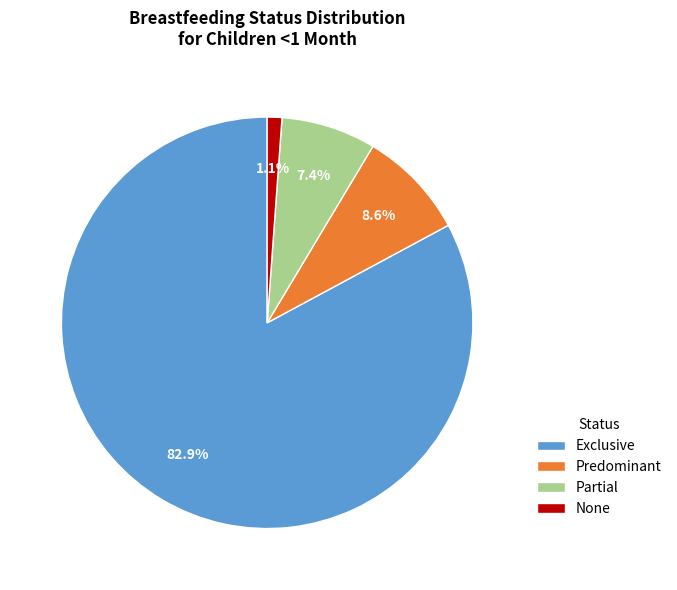

Rank the categories by value from lowest to highest.

None, Partial, Predominant, Exclusive